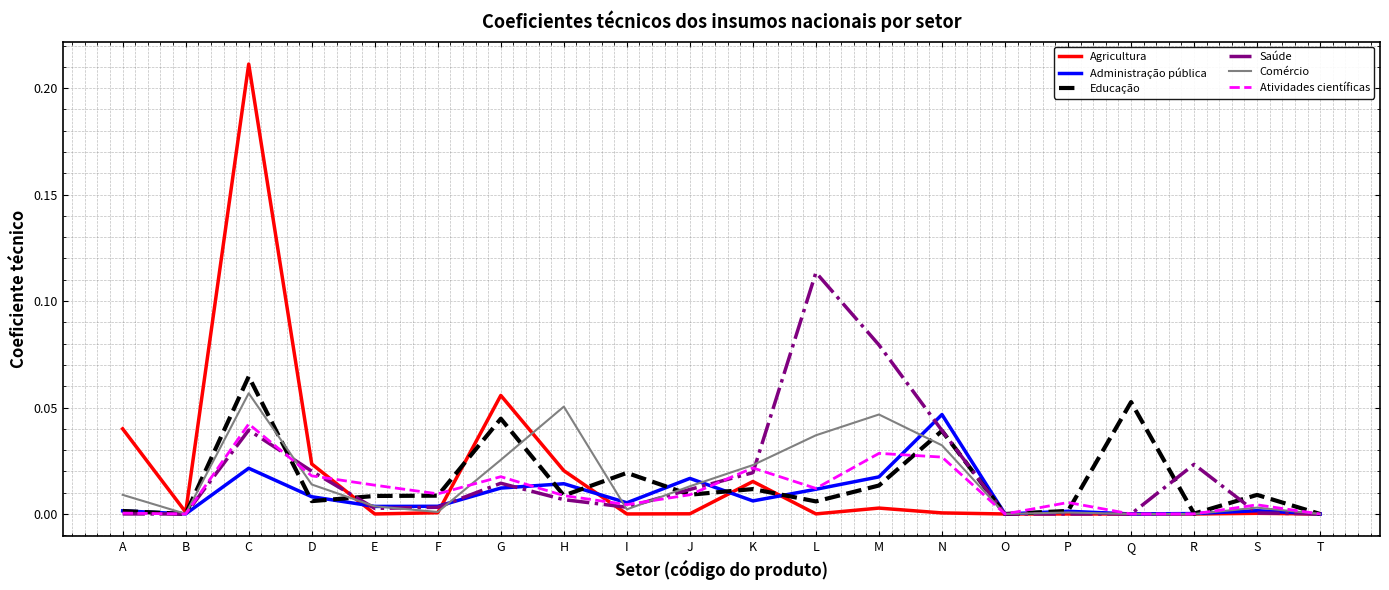

Which series has the largest range (max minus min)?

Agricultura